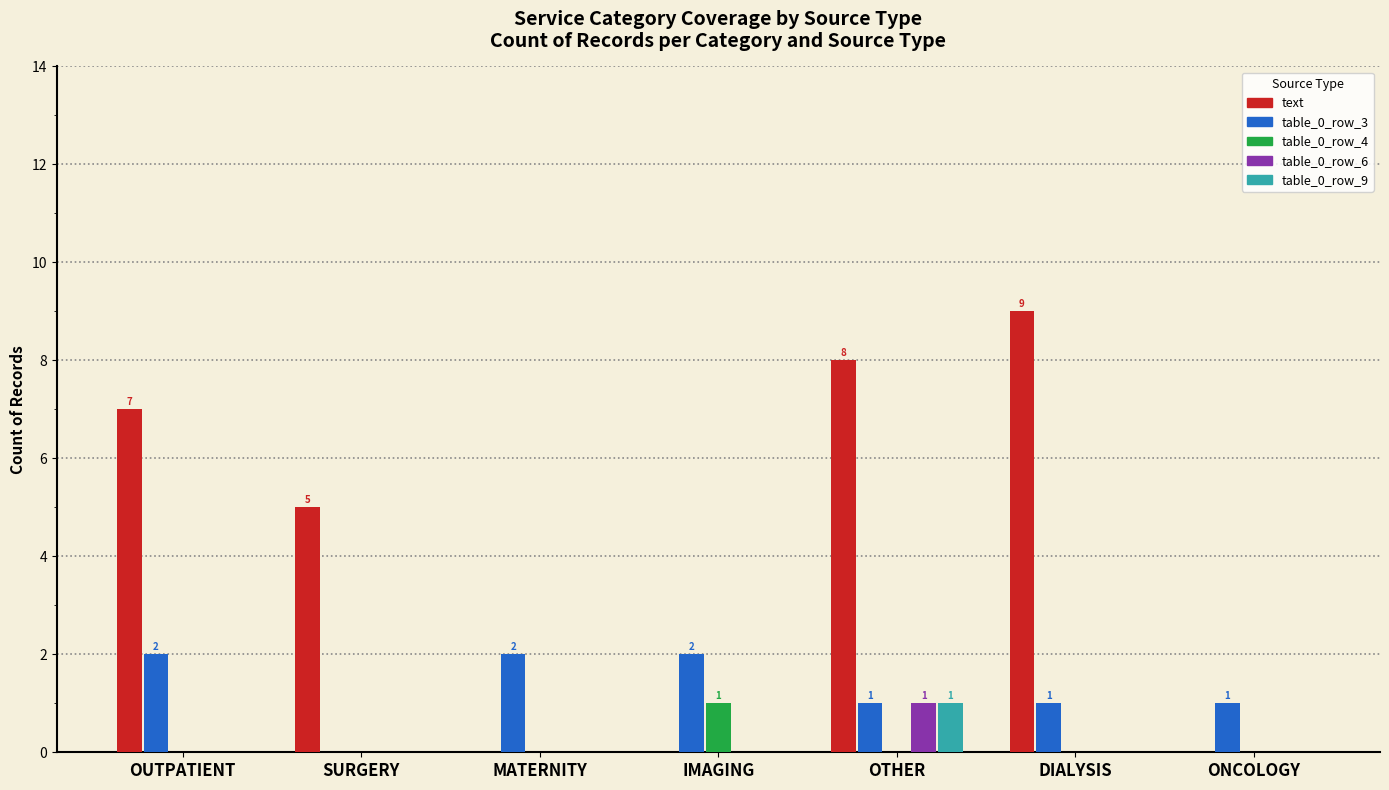

Which series has the largest total across all categories?

text